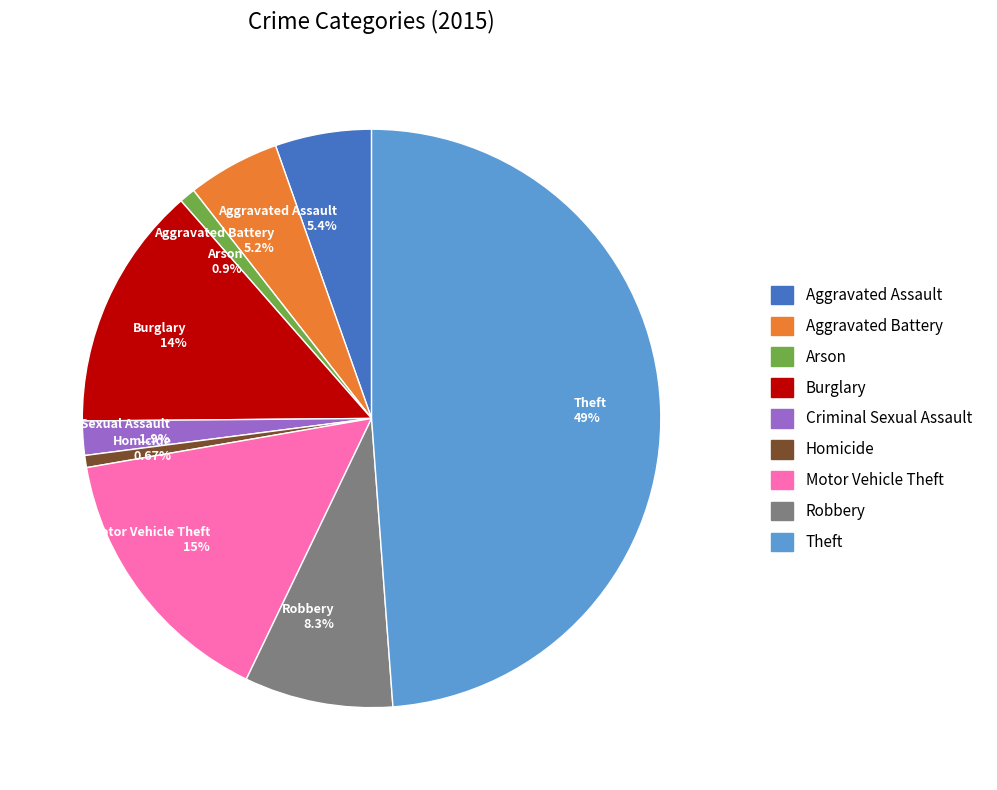

To the nearest percent, what percentage of the pie is Arson?

1%